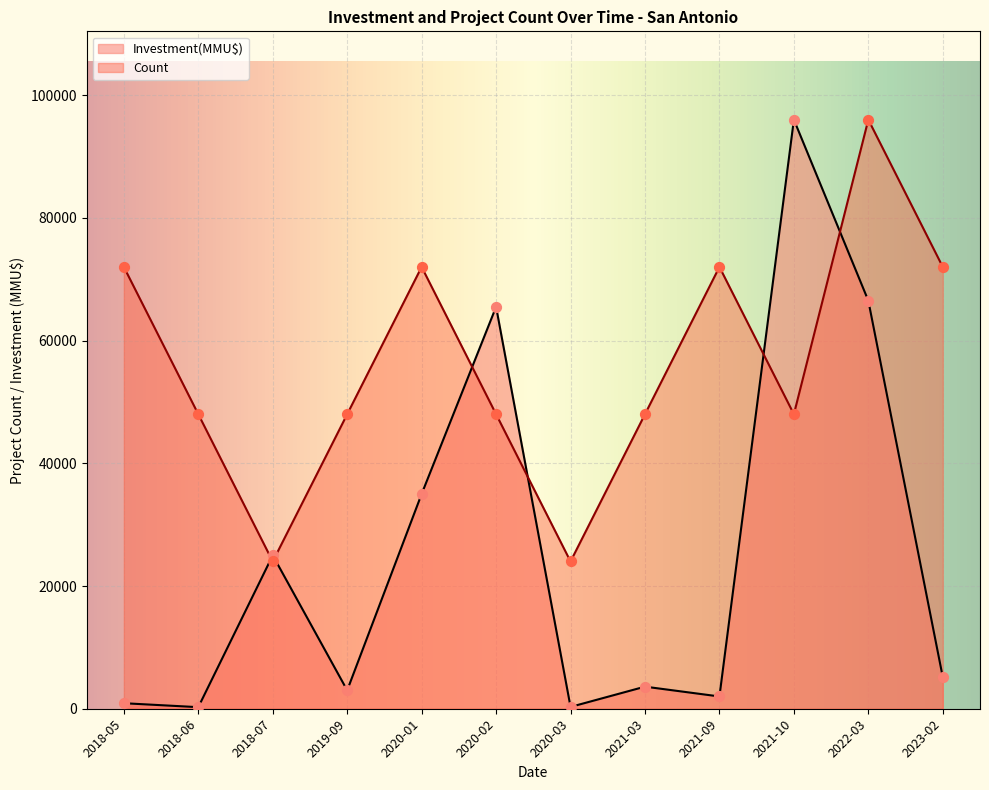

What are all the series names shown in the legend?

Investment(MMU$), Count